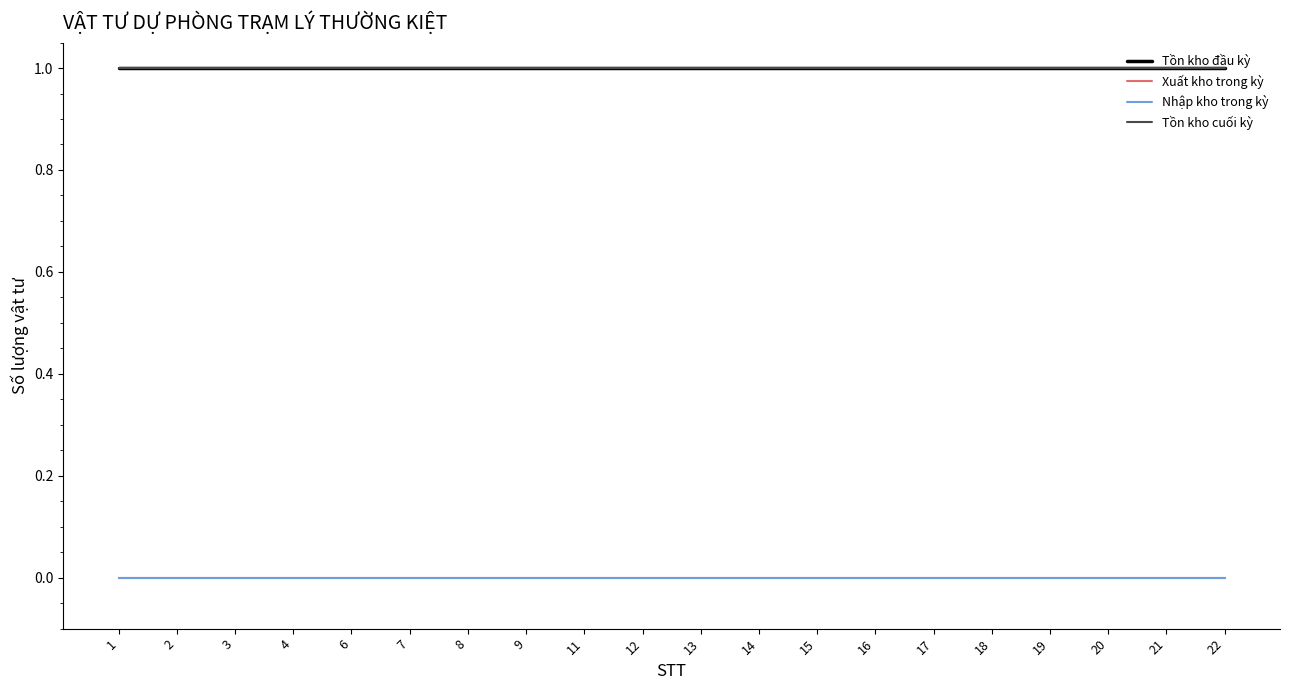

Rank the series by their maximum value, from highest to lowest.

Tồn kho đầu kỳ, Tồn kho cuối kỳ, Xuất kho trong kỳ, Nhập kho trong kỳ